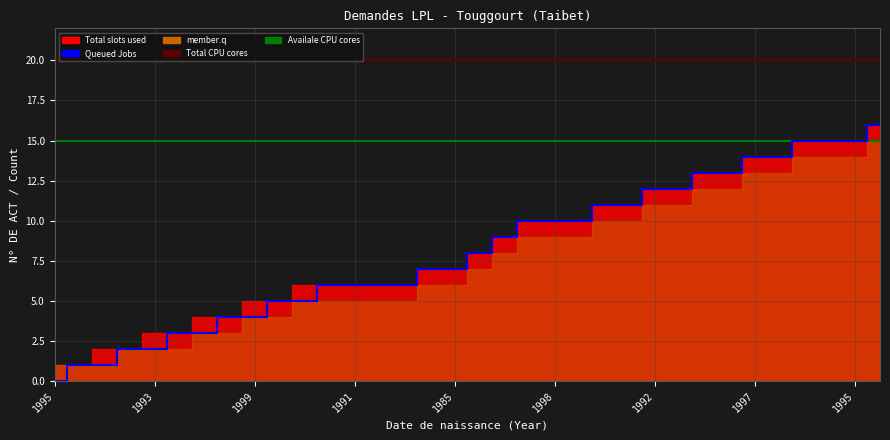

Which category has the lowest value in the Queued Jobs series?

1995